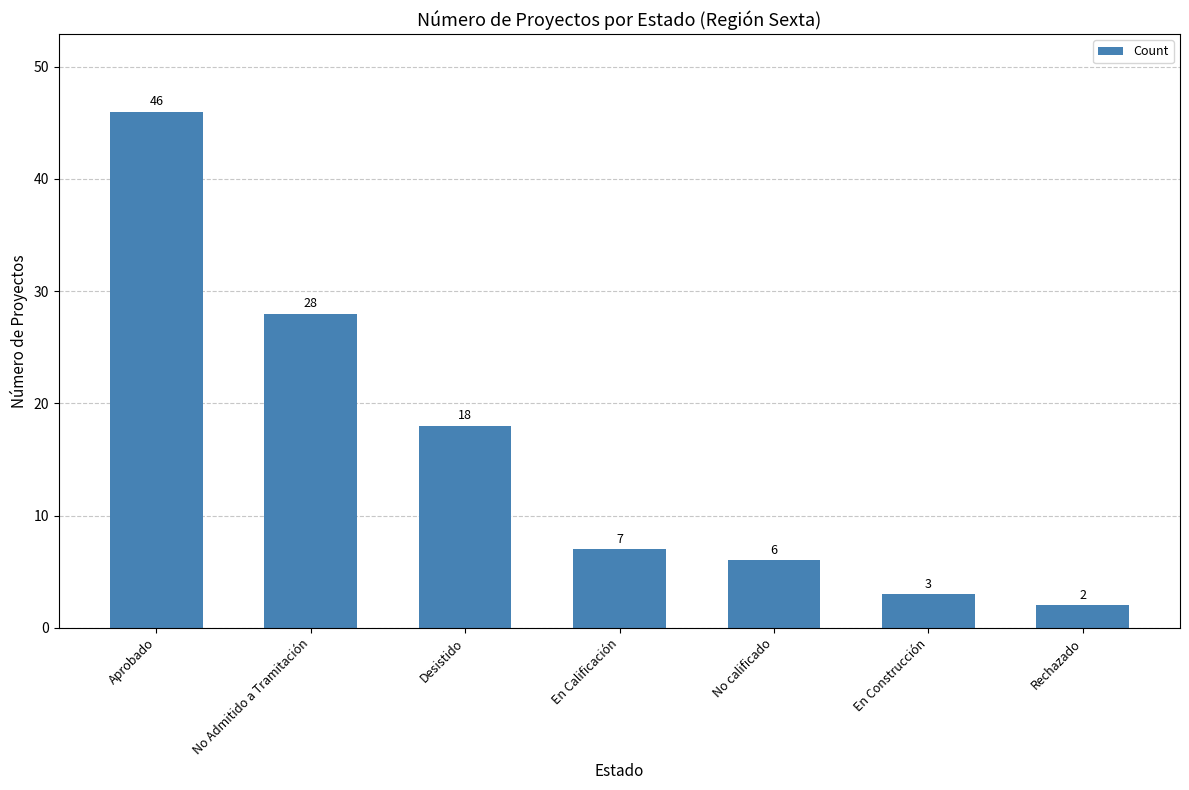

The chart shows a value of 24 at Desistido. True or false?

False